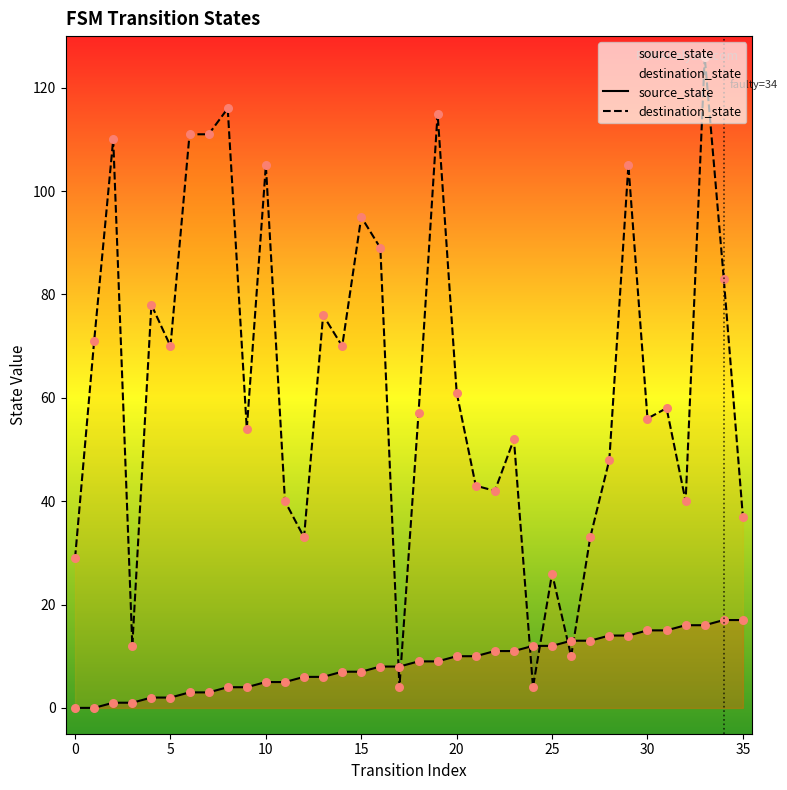

What are all the series names shown in the legend?

source_state, destination_state